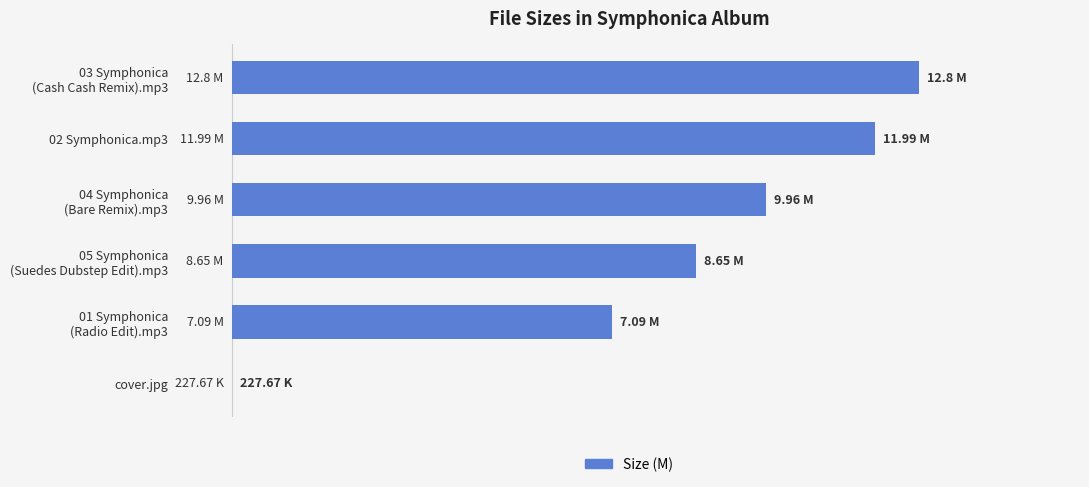

Does the chart contain any negative values?

No